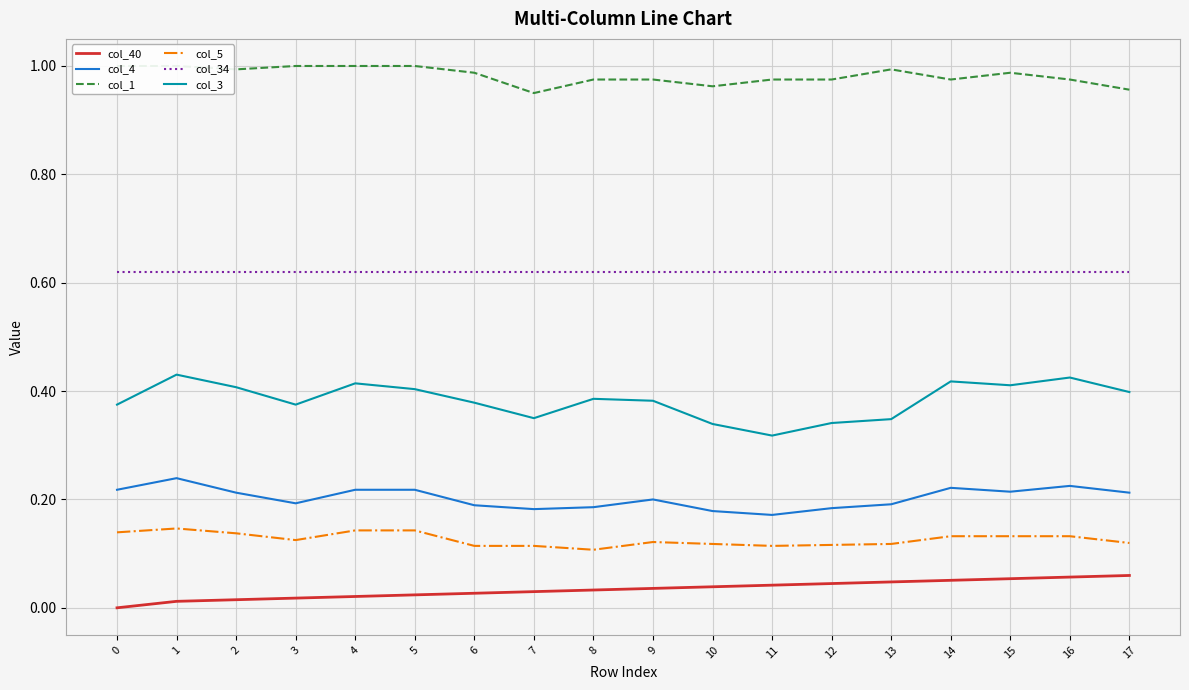

The col_4 series shows 0.2 at 8. True or false?

True